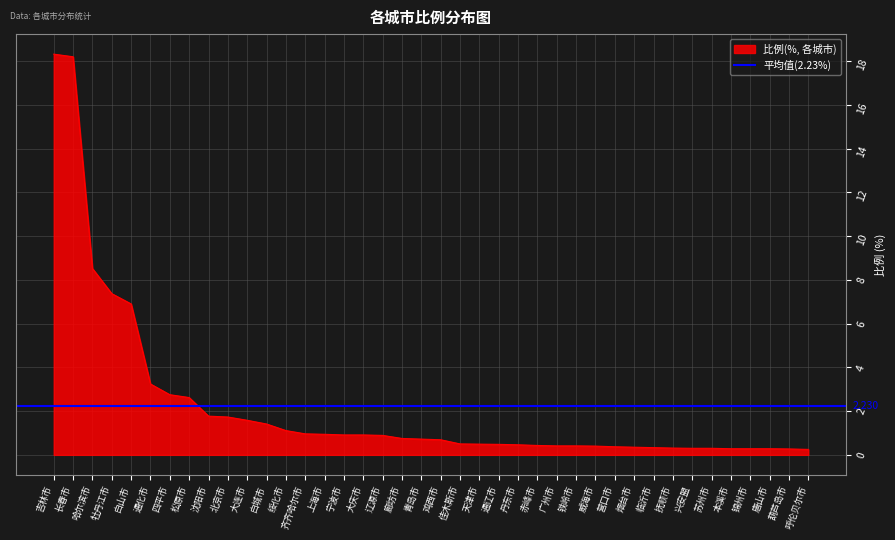

True or false: the data shows 0.4 at 绥化市.

False